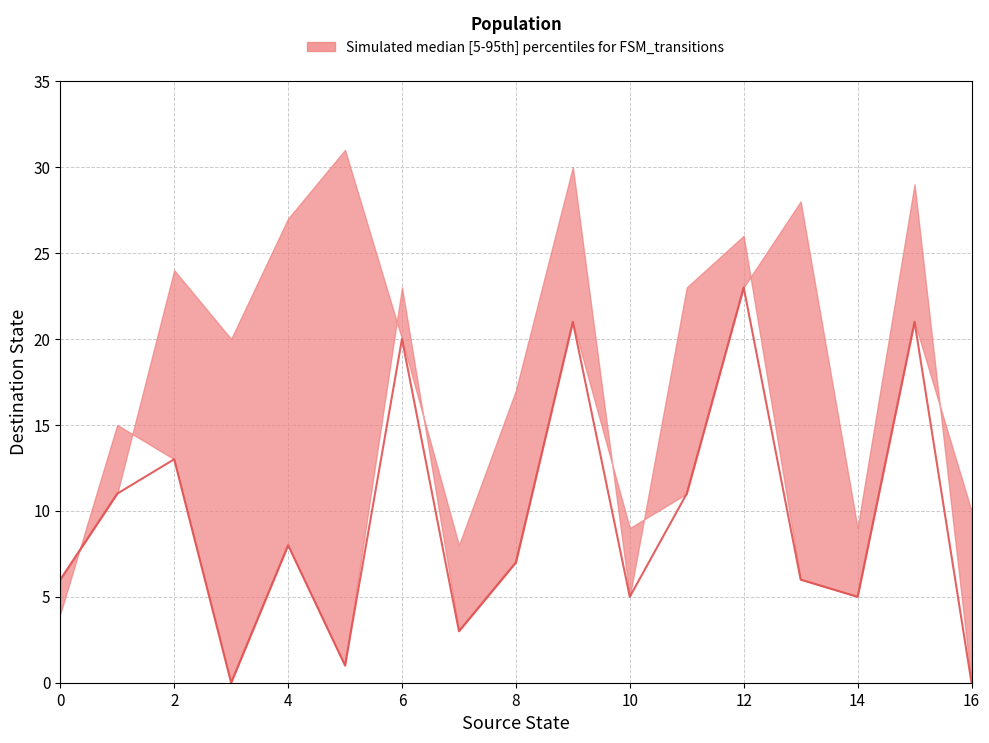

In median, how many points are lower than both neighbors (excluding endpoints)?

5